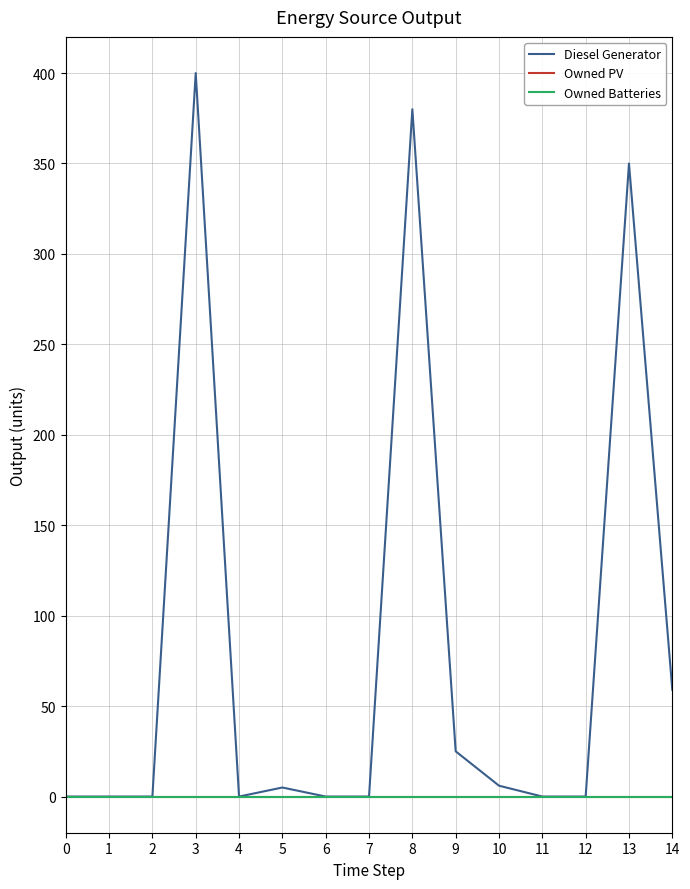

At which category does the chart reach its peak across all series?

3